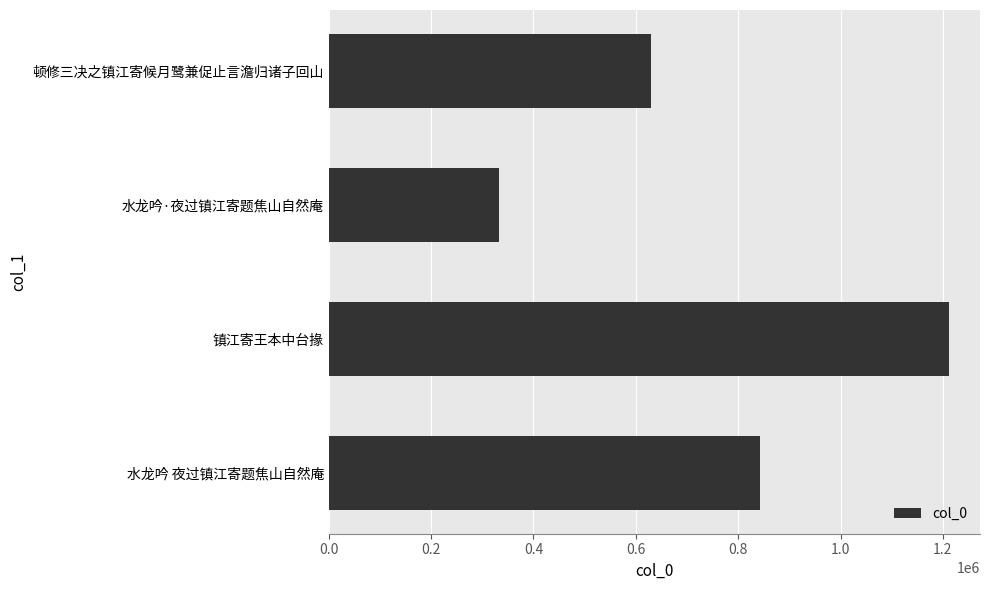

What is the difference between the values at 水龙吟 夜过镇江寄题焦山自然庵 and 顿修三决之镇江寄候月鹭兼促止言澹归诸子回山?

212929